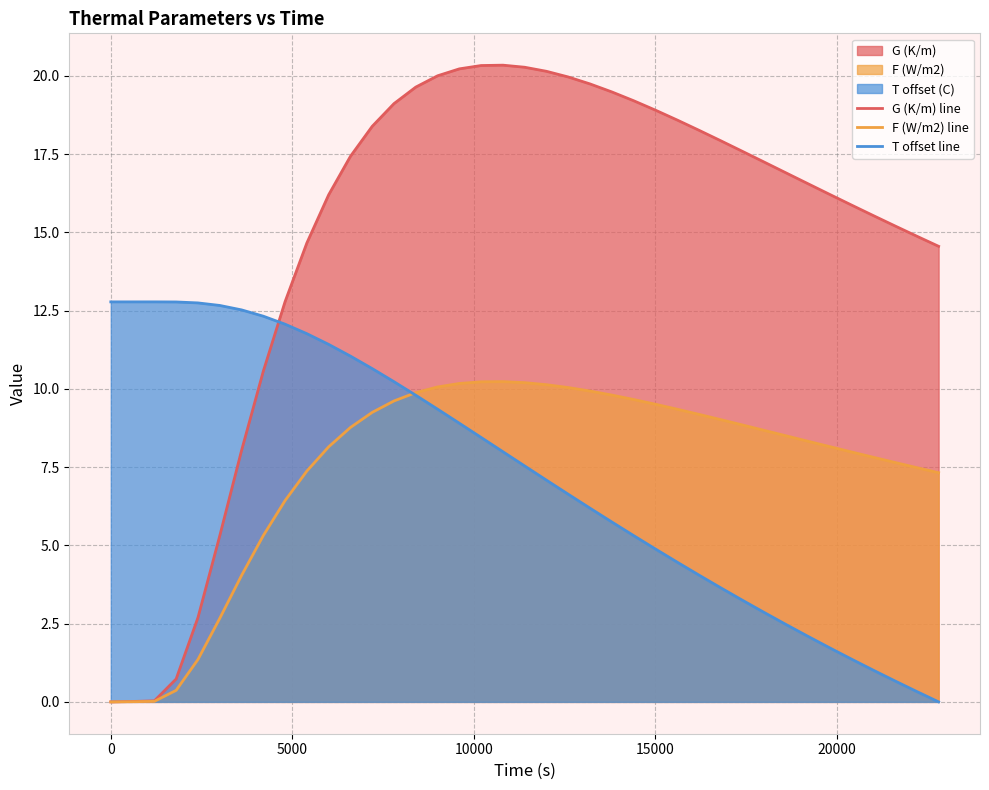

What is the maximum value for F (W/m2) line?

10.2